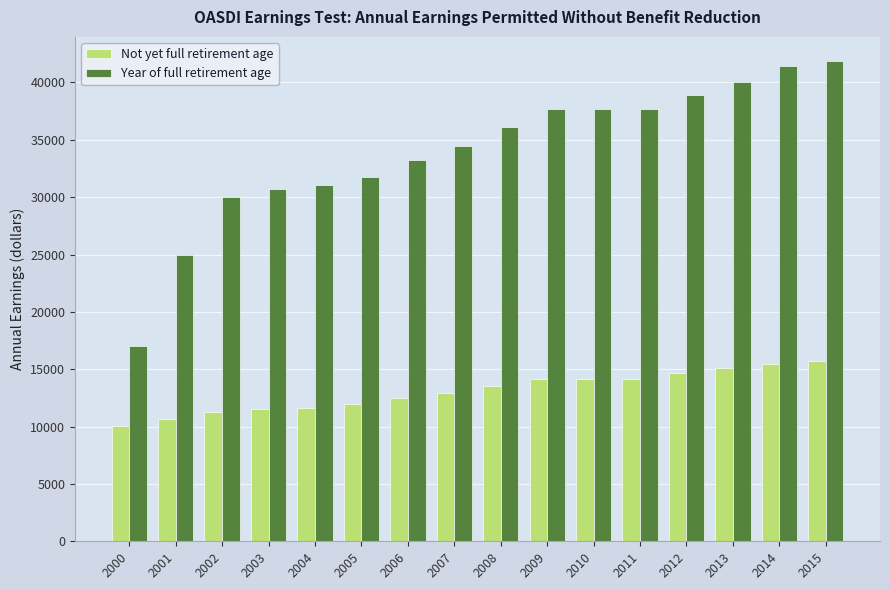

At which category is the sum across all series the highest?

2015